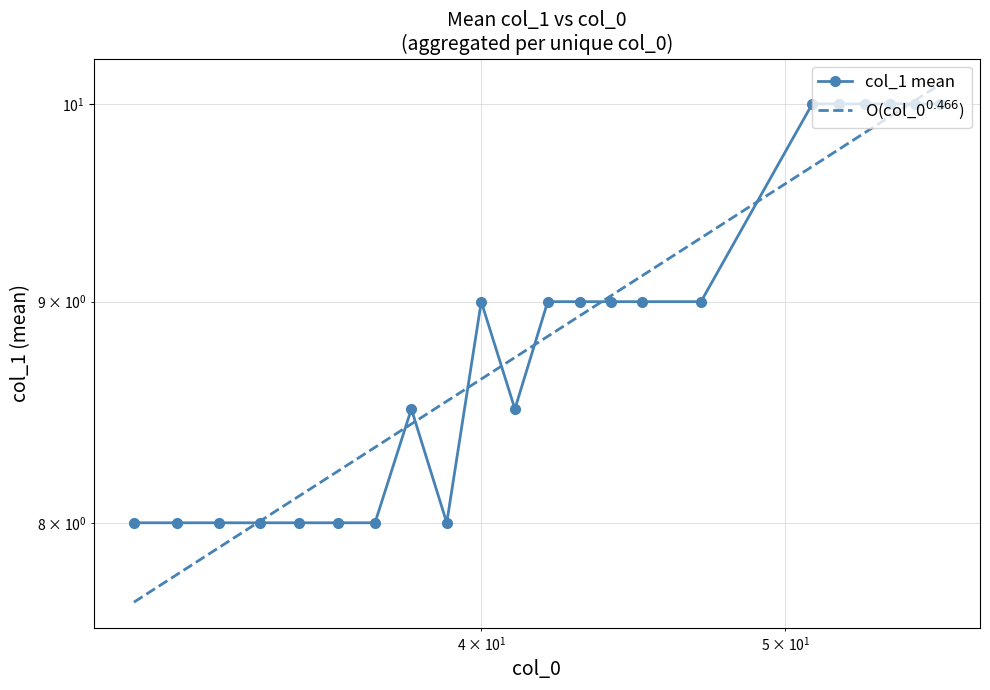

How many lines are shown in the chart?

2